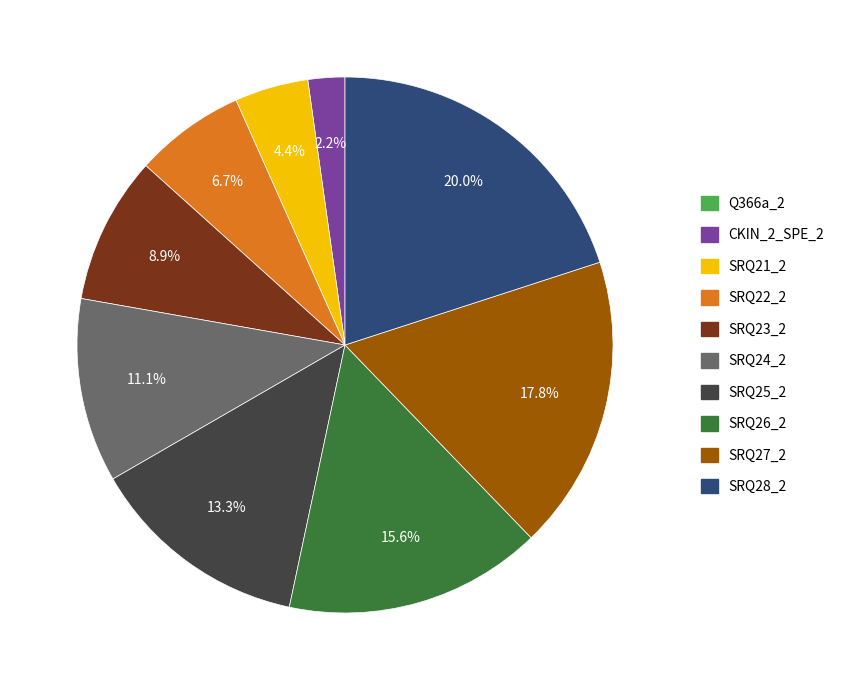

Combined, what portion of the pie is SRQ26_2 and CKIN_2_SPE_2?

17.8%